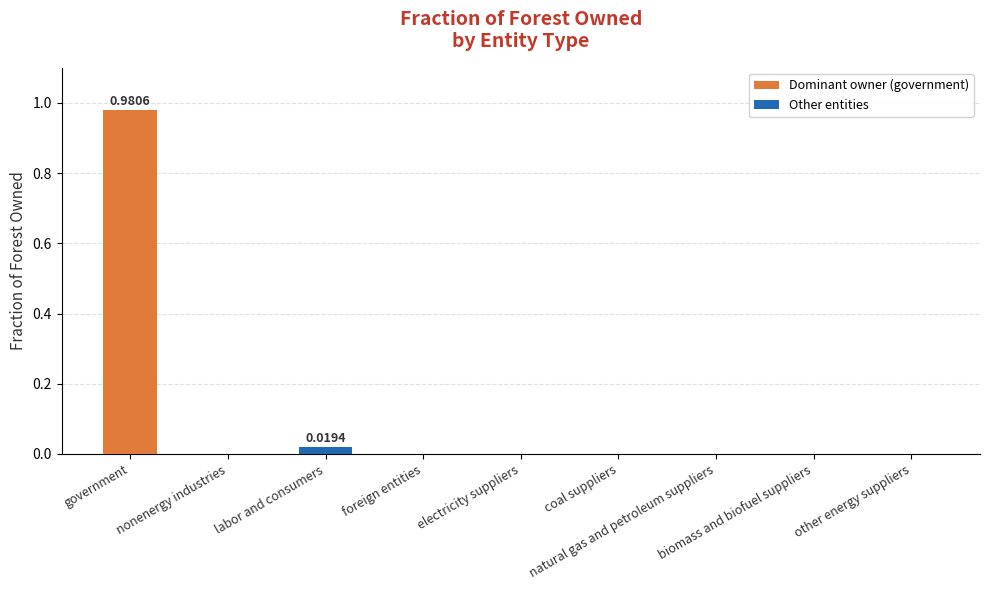

Which has a higher value, electricity suppliers or biomass and biofuel suppliers?

electricity suppliers